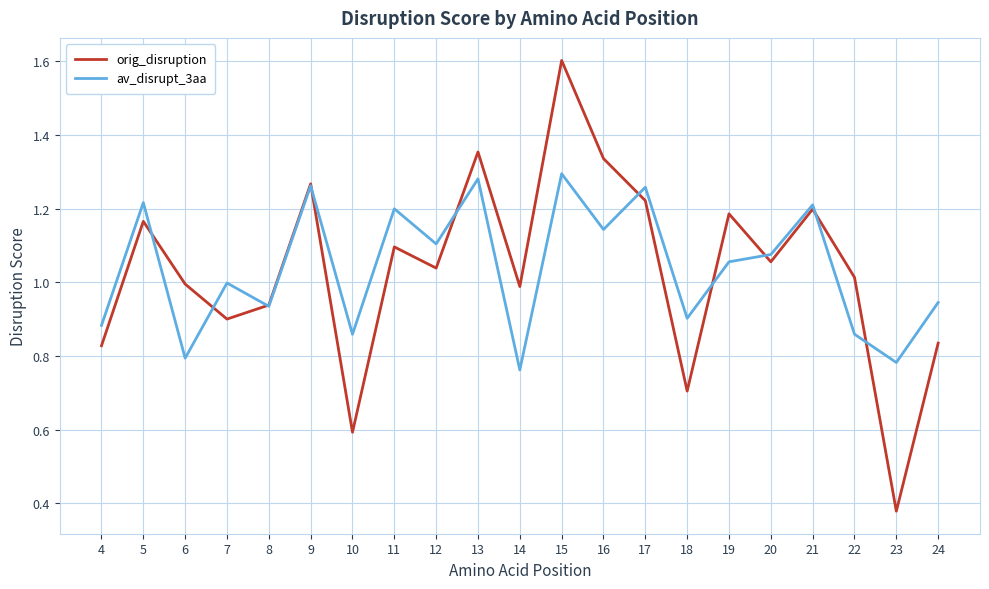

The value of av_disrupt_3aa at 4 is 0.9. True or false?

True